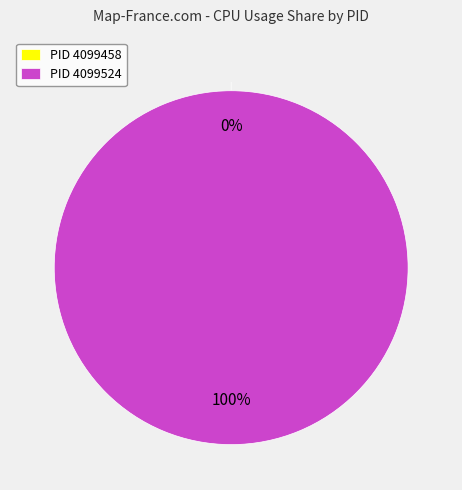

How many segments does this pie chart have?

2